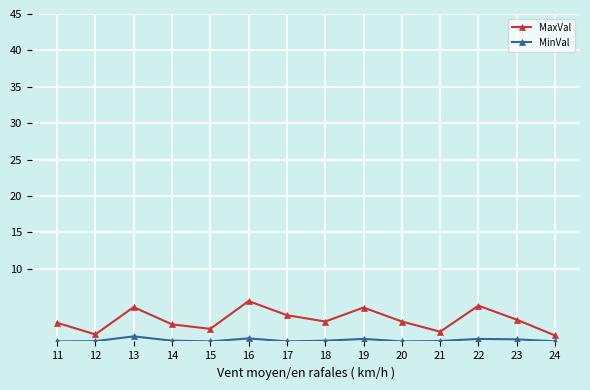

Which series has the largest total across all categories?

MaxVal